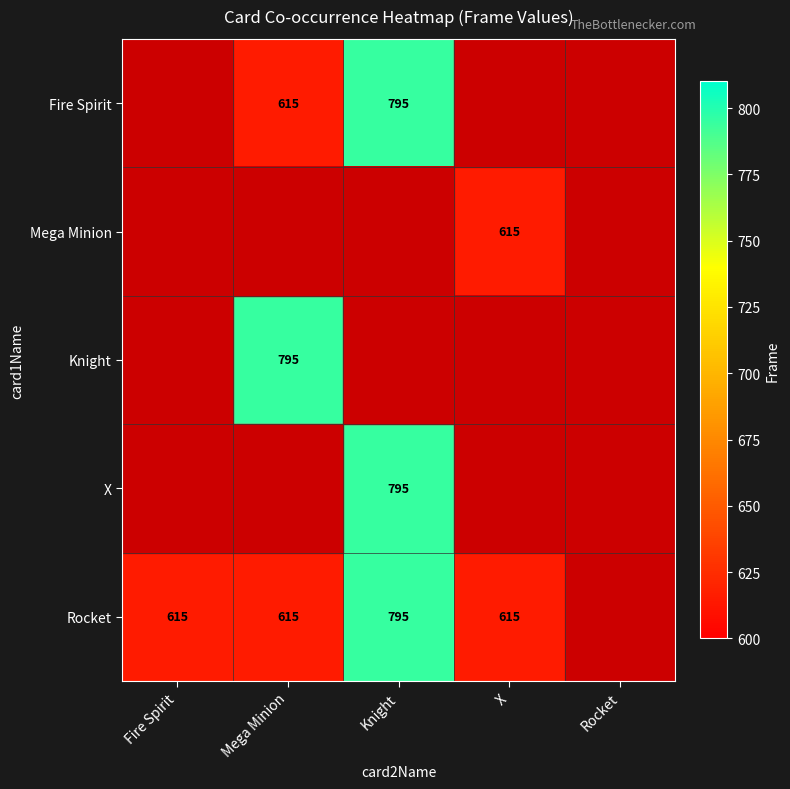

The value of Fire Spirit at Mega Minion is 615. True or false?

True